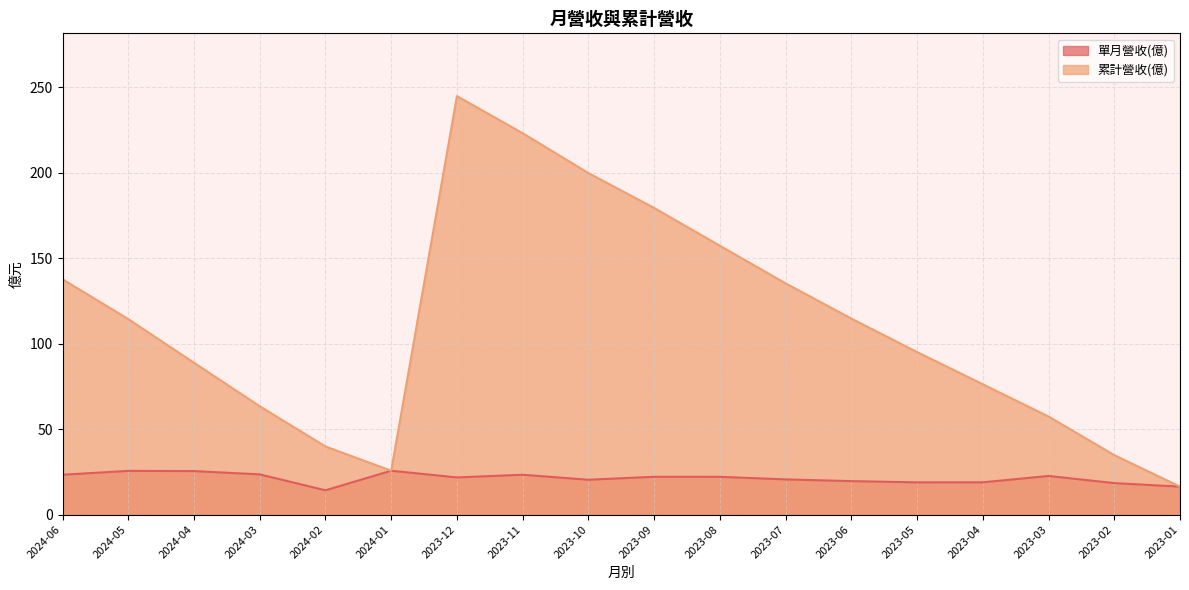

Count the number of categories in the chart.

18